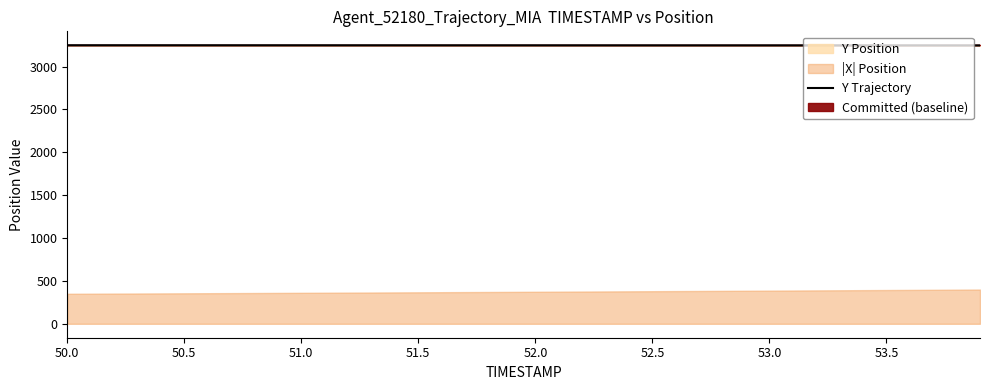

Does the chart display data point markers on the line(s)?

No